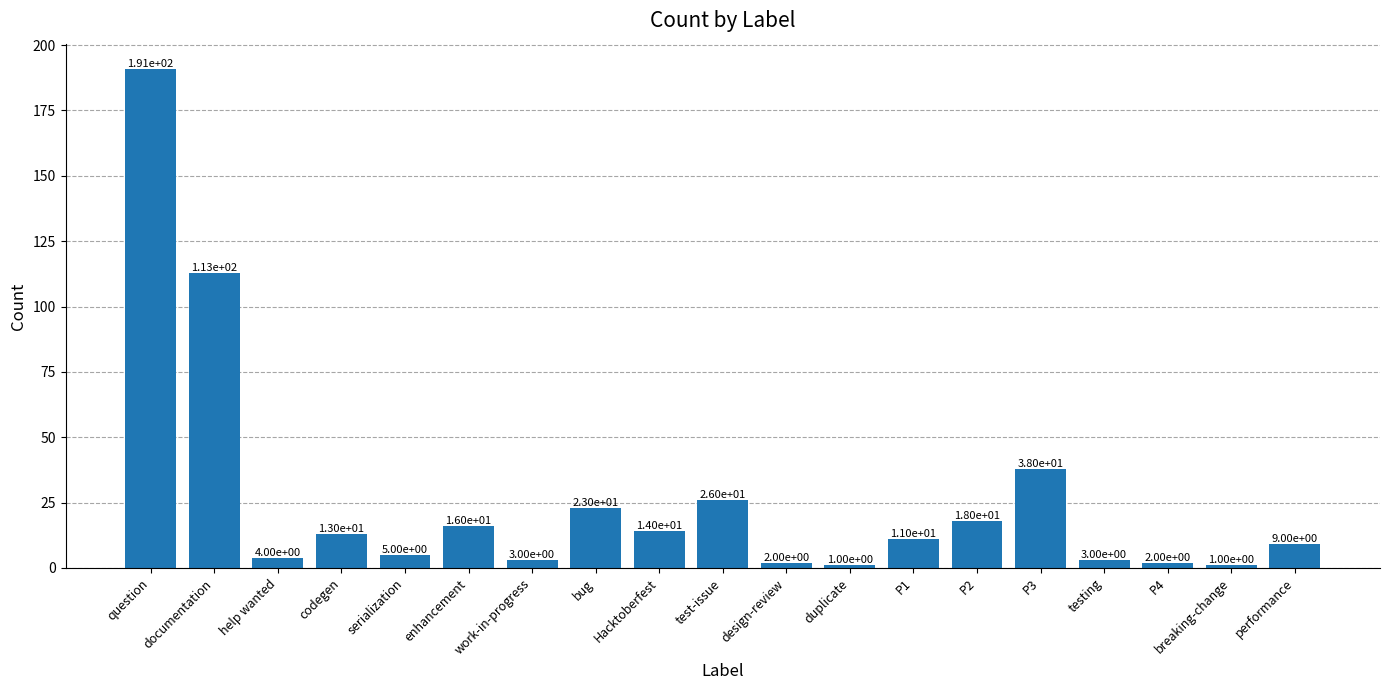

What is the change in value from design-review to testing?

+1